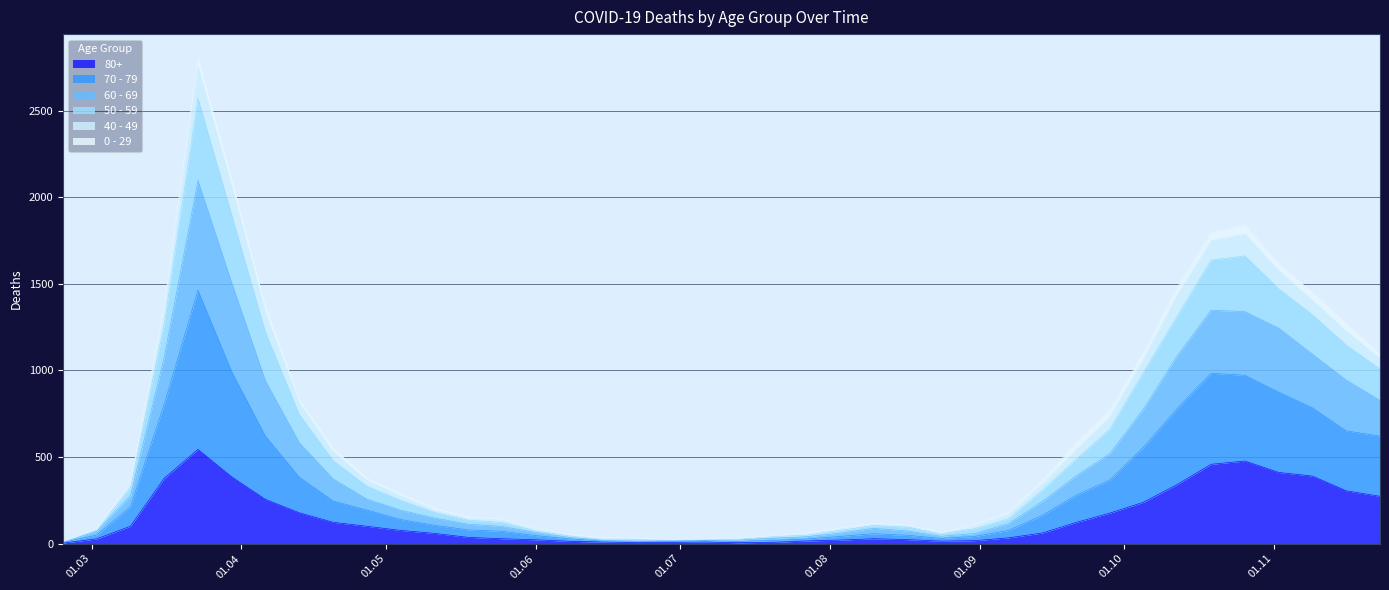

What is the label of the 13th point from the right?

2020-08-31